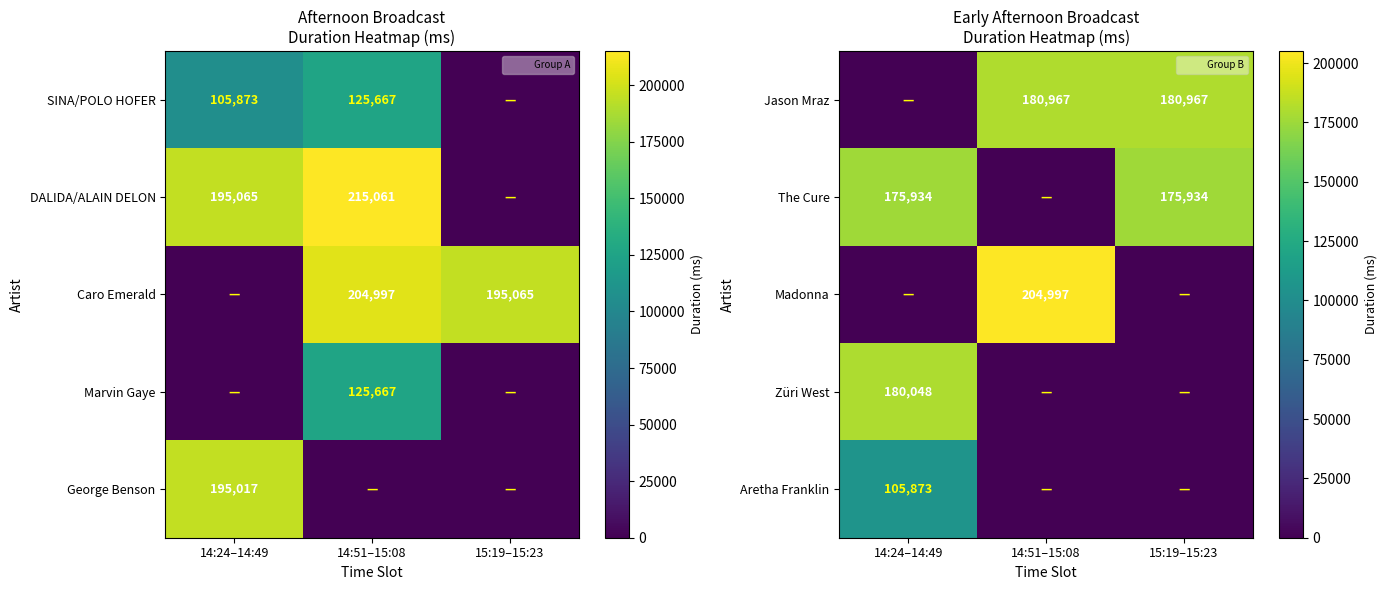

The value of Madonna at 14:51–15:08 is 204997. True or false?

True